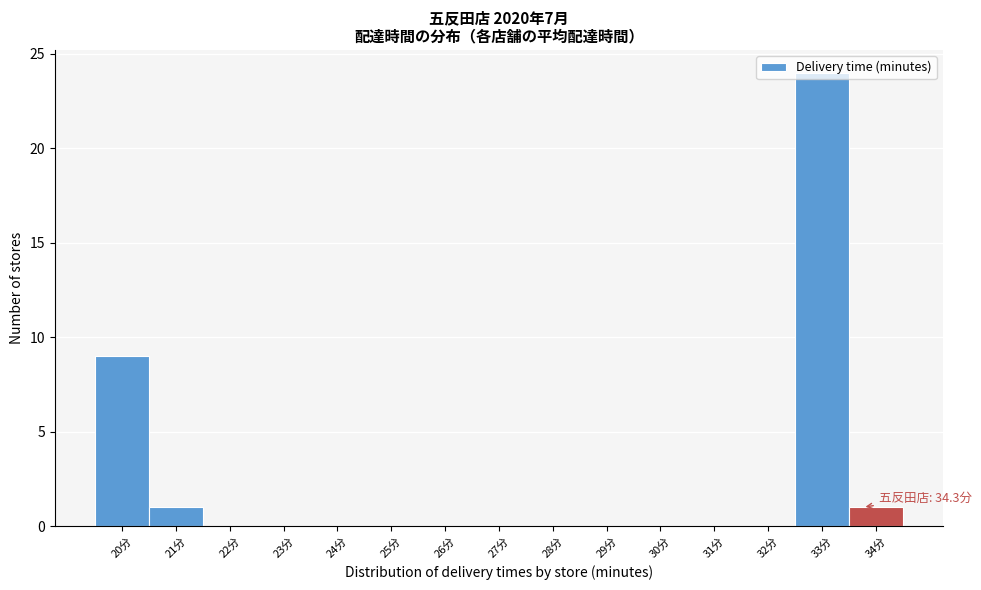

What is the change in value from 20分 to 24分?

-9